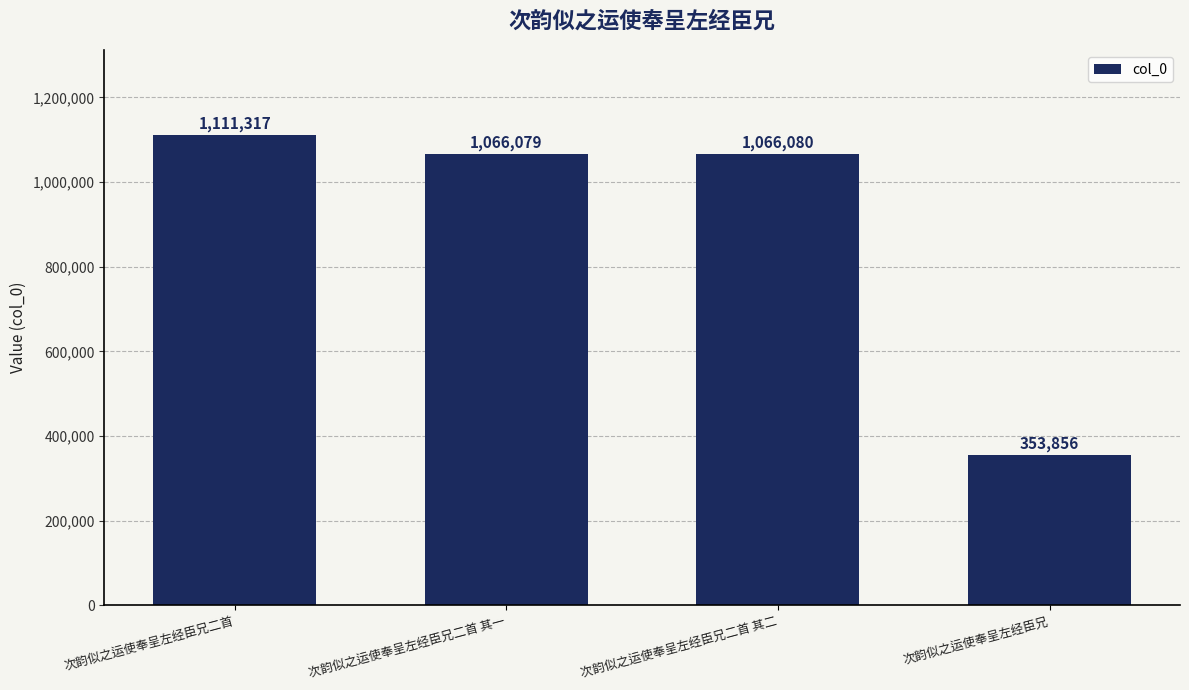

Reading left to right, extract all data points from this chart.

次韵似之运使奉呈左经臣兄二首=1111317	次韵似之运使奉呈左经臣兄二首 其一=1066079	次韵似之运使奉呈左经臣兄二首 其二=1066080	次韵似之运使奉呈左经臣兄=353856